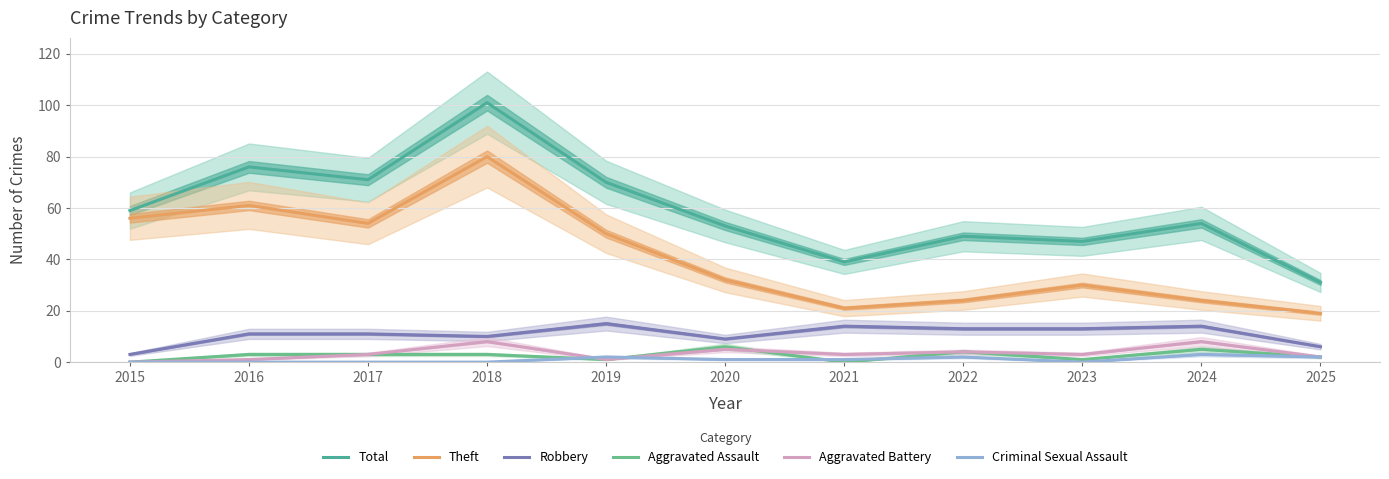

True or false: Criminal Sexual Assault and Theft cross at least once.

False